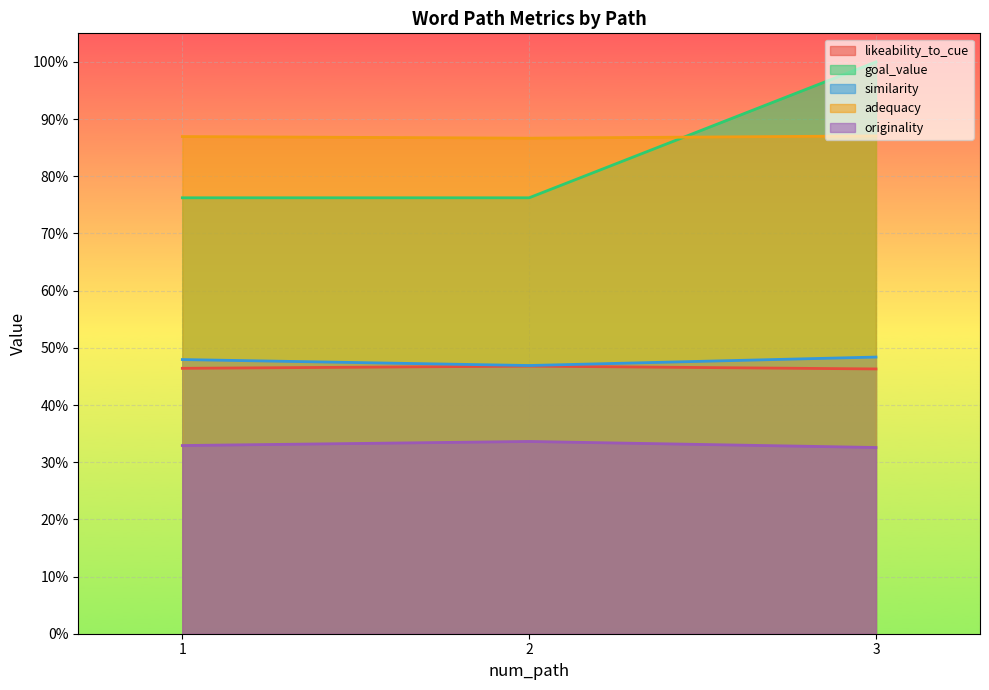

What is the greatest value displayed?

1.0